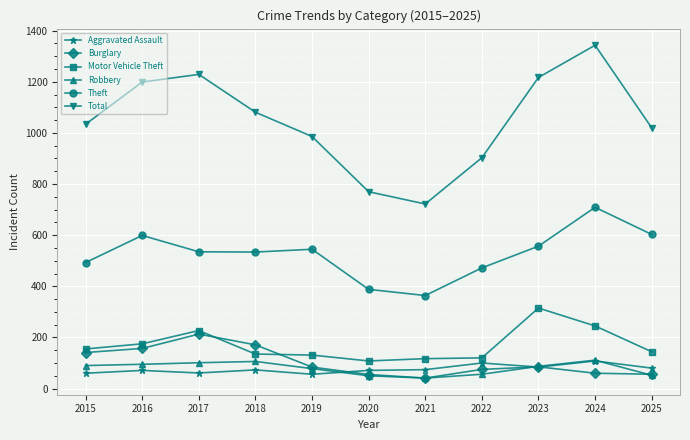

The Aggravated Assault series shows 73 at 2018. True or false?

True